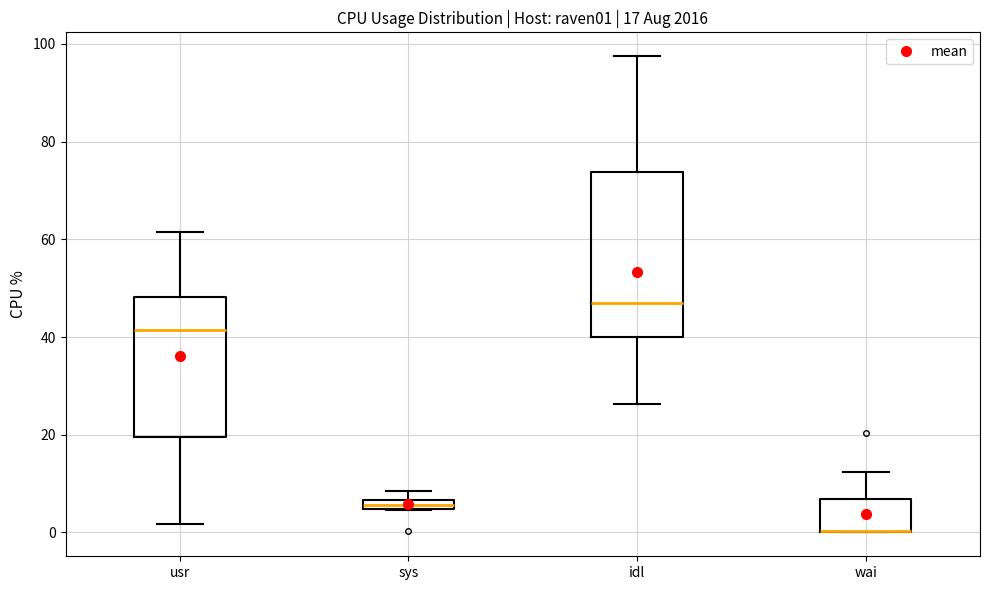

Comparing the boxes themselves (not the whiskers), which one is the tallest?

idl